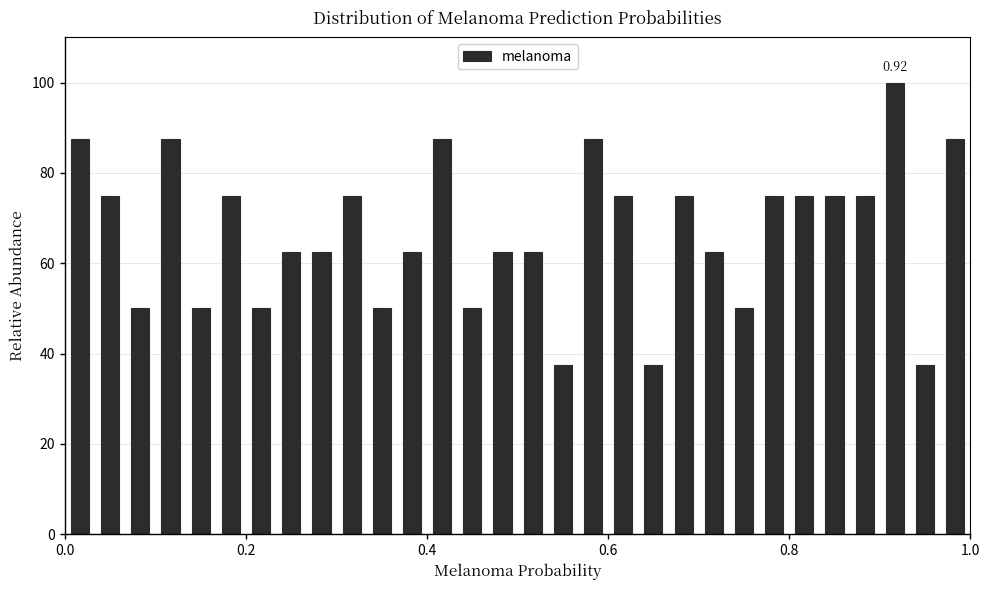

Around what value on the x-axis is the tallest bar? Give the approximate position of its centre, as read against the axis.

0.92